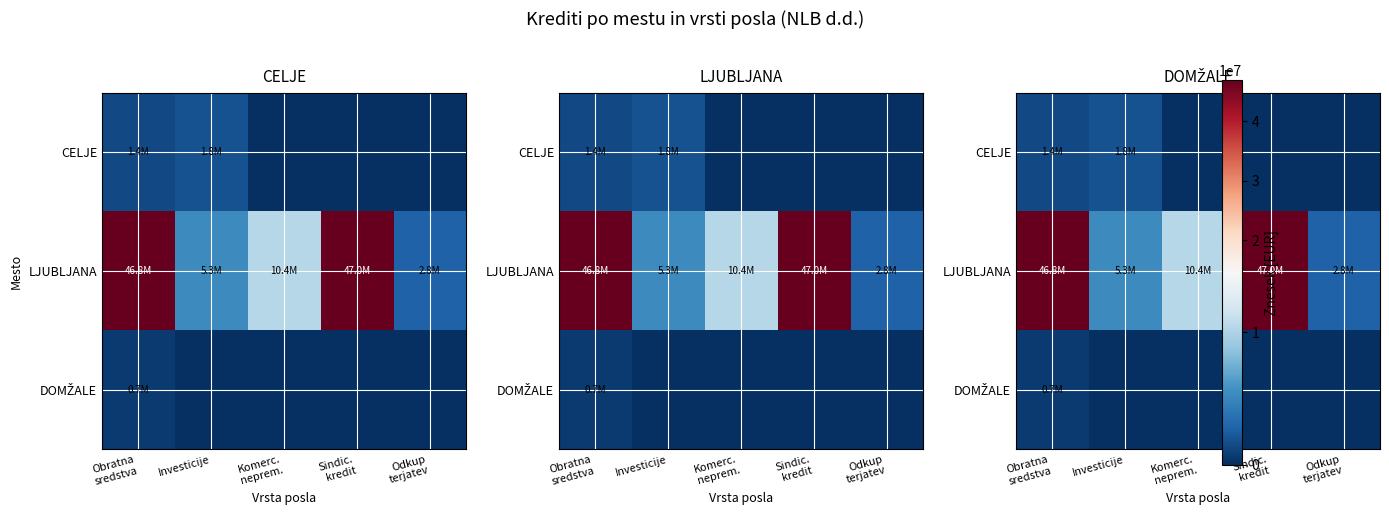

Is it true that LJUBLJANA equals 10360600 at Komerc. neprem.?

True